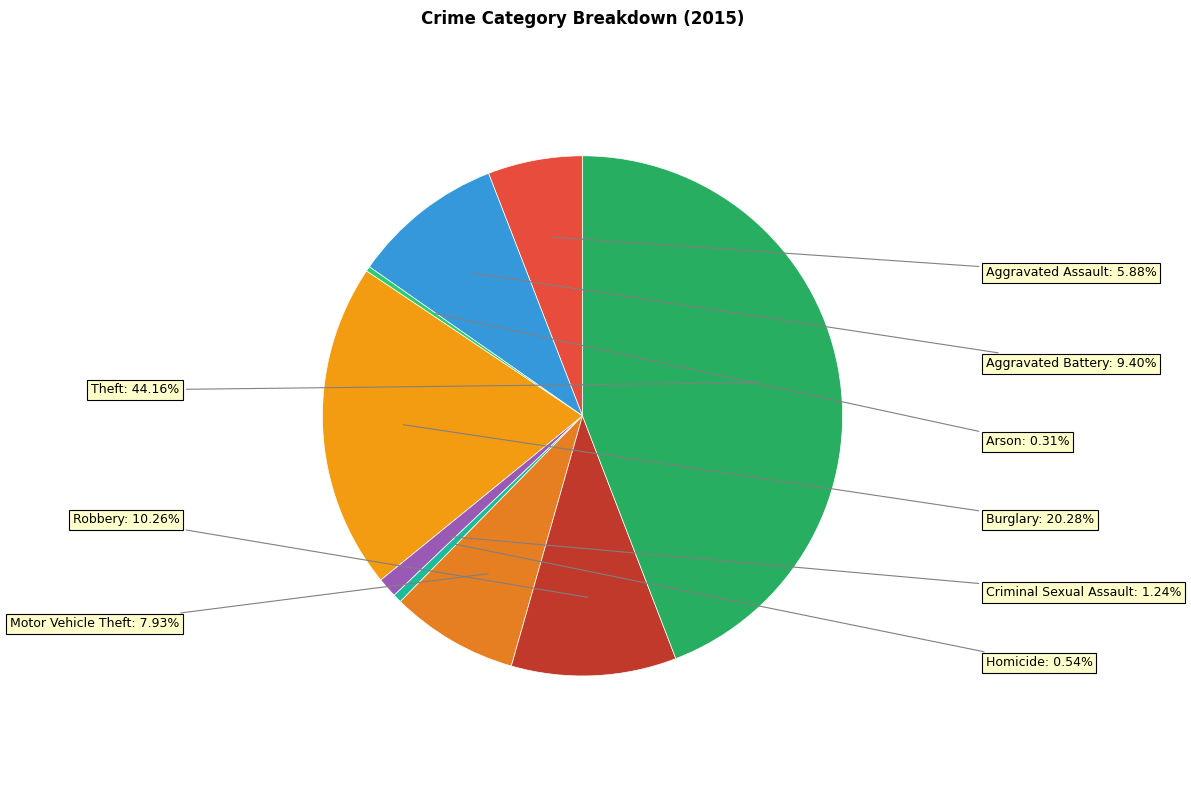

Which category has the smallest portion of the pie?

Arson